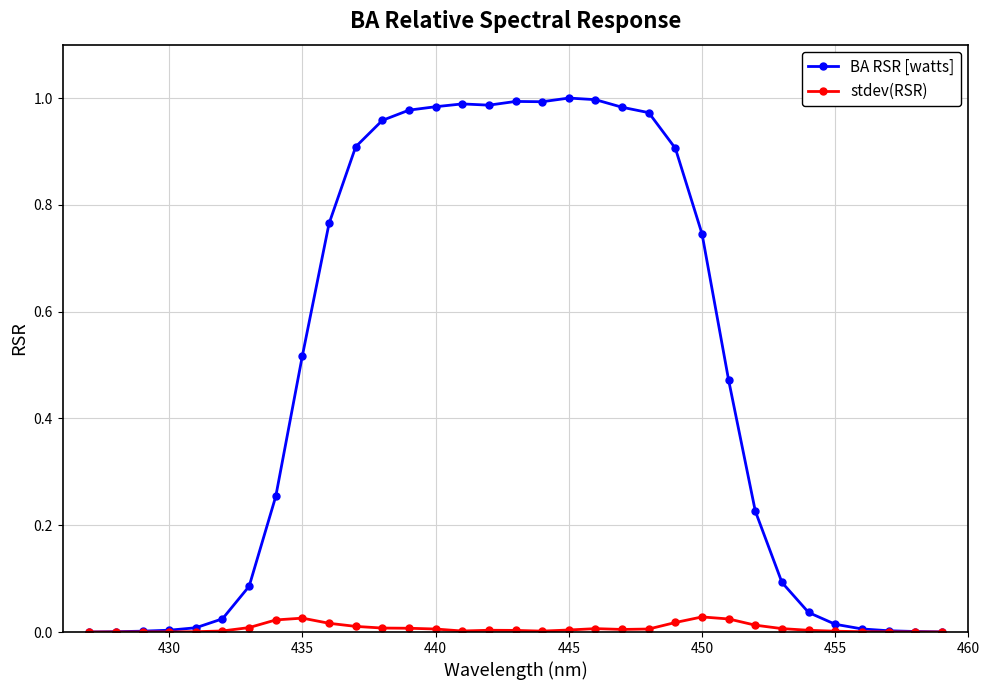

List the series in order of their overall mean, lowest first.

stdev(RSR), BA RSR [watts]